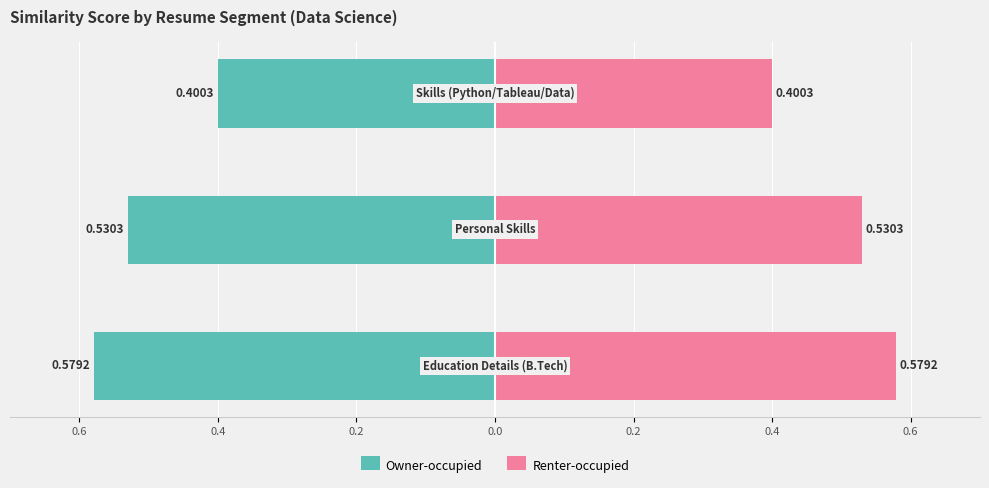

Which series has the widest spread of values?

Owner-occupied